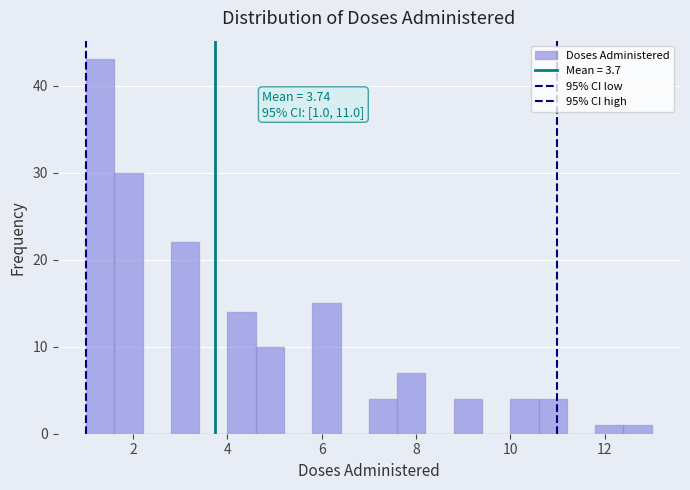

Read against the x-axis, roughly where is the centre of the tallest bar?

1.4